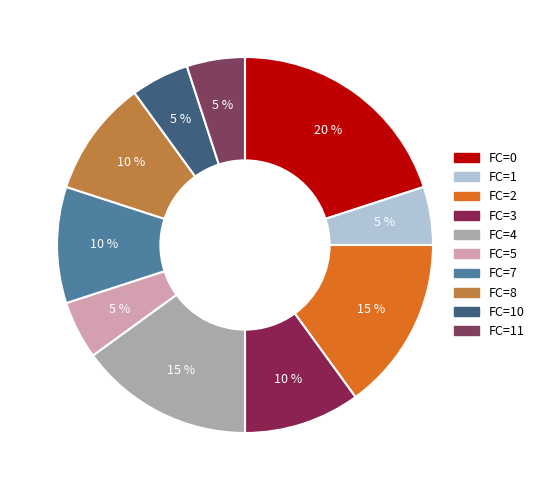

Which category has the biggest portion of the pie?

FC=0